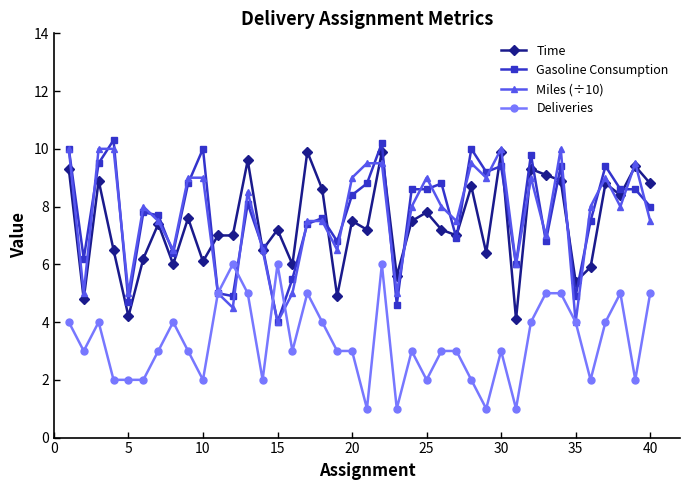

Is this an area chart (filled region under the line)?

No